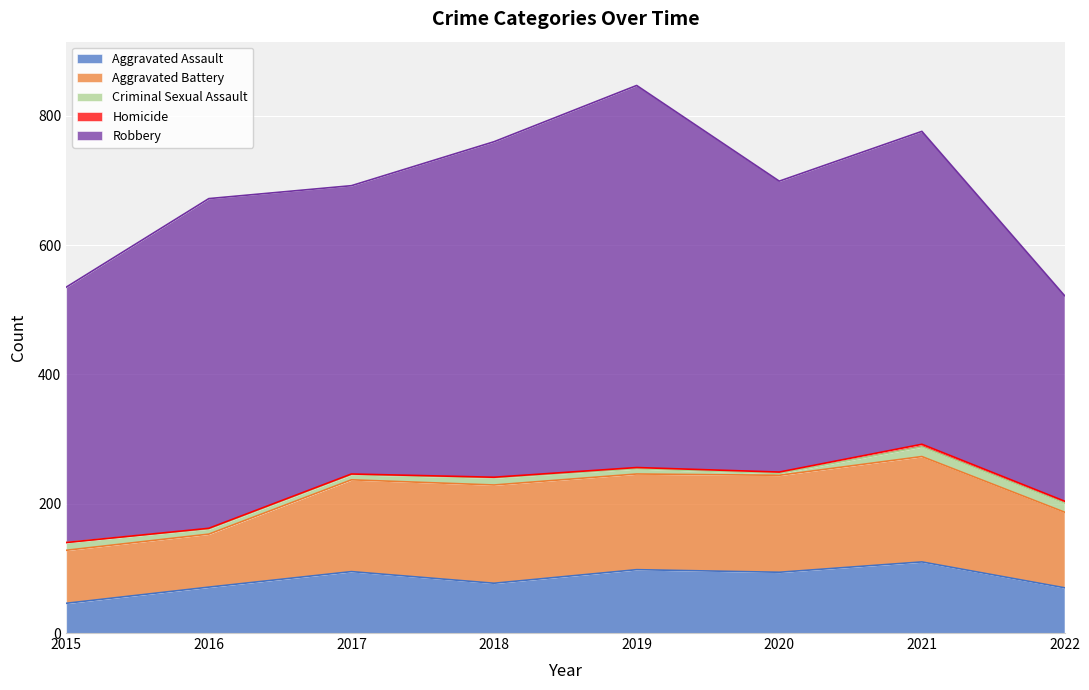

The Criminal Sexual Assault series shows 15 at 2021. True or false?

True